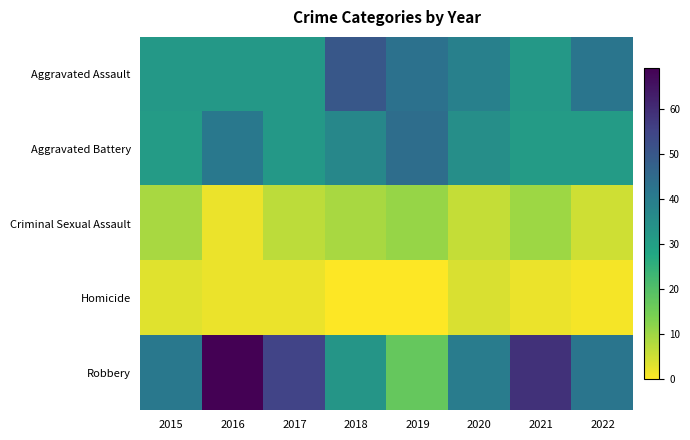

Reading left to right, extract all data points from this chart.

Aggravated Assault: 2015=32	2016=32	2017=32	2018=50	2019=43	2020=39	2021=32	2022=42
Aggravated Battery: 2015=31	2016=41	2017=32	2018=37	2019=44	2020=35	2021=31	2022=31
Criminal Sexual Assault: 2015=9	2016=2	2017=7	2018=9	2019=11	2020=6	2021=10	2022=5
Homicide: 2015=3	2016=2	2017=2	2018=0	2019=0	2020=4	2021=2	2022=1
Robbery: 2015=41	2016=69	2017=55	2018=33	2019=17	2020=40	2021=59	2022=42